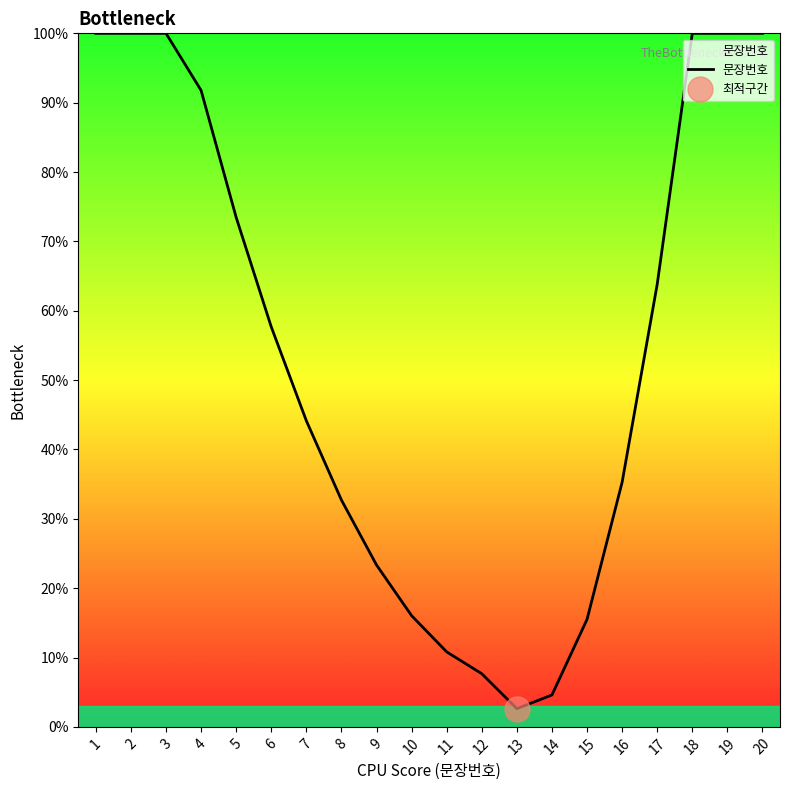

Approximately how many times larger is the value at 10 compared to 17?

0.3